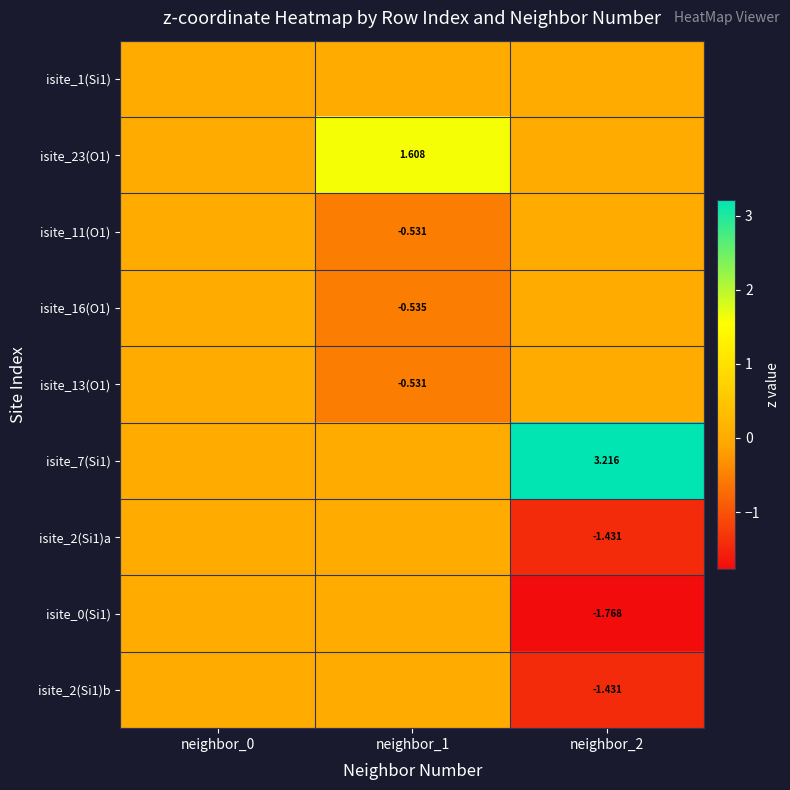

What is the difference between the second highest and minimum values in the isite_11(O1) series?

0.5